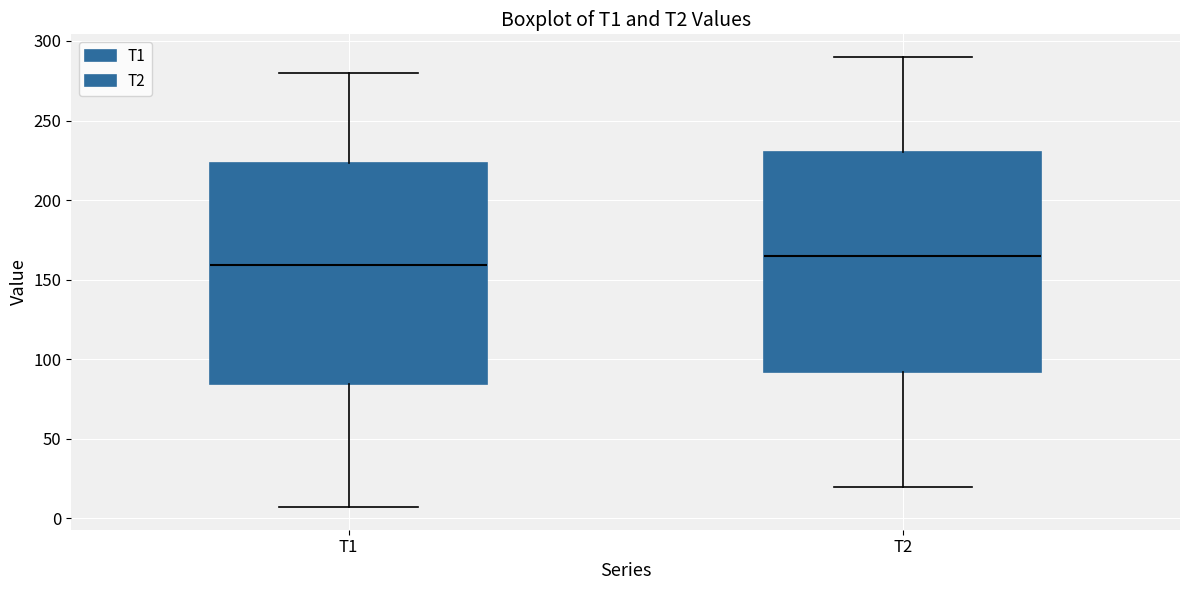

Which box has the highest median line?

T2